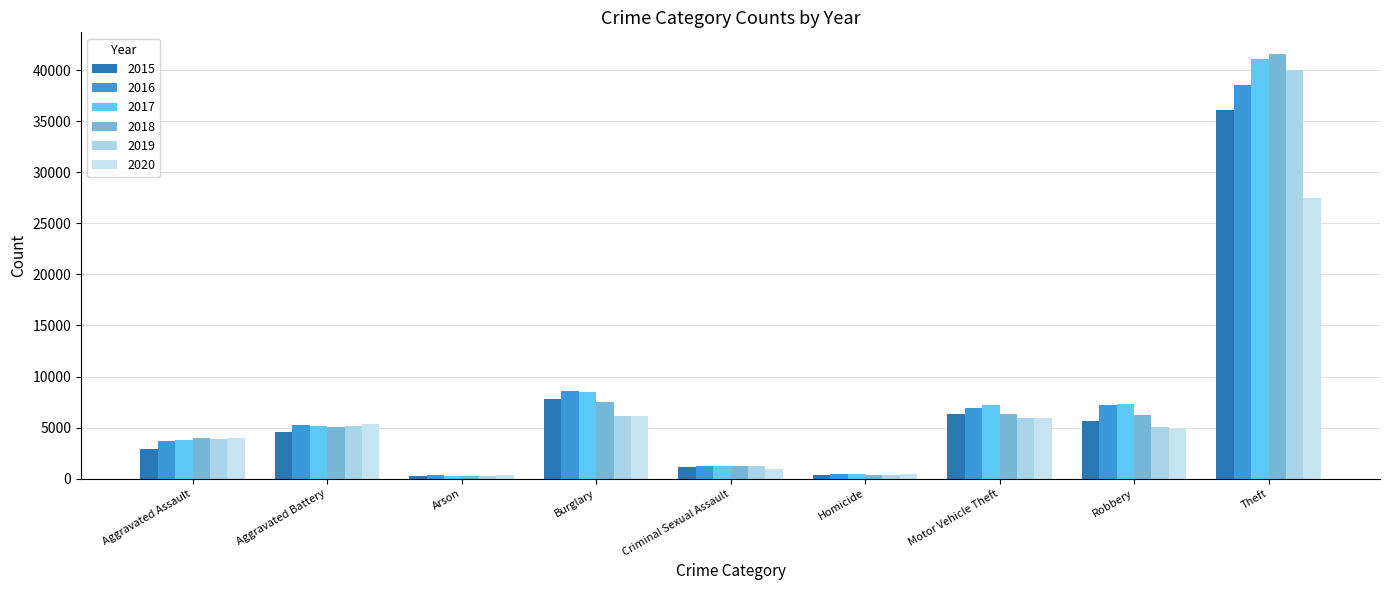

What is the minimum value shown in the chart?

236